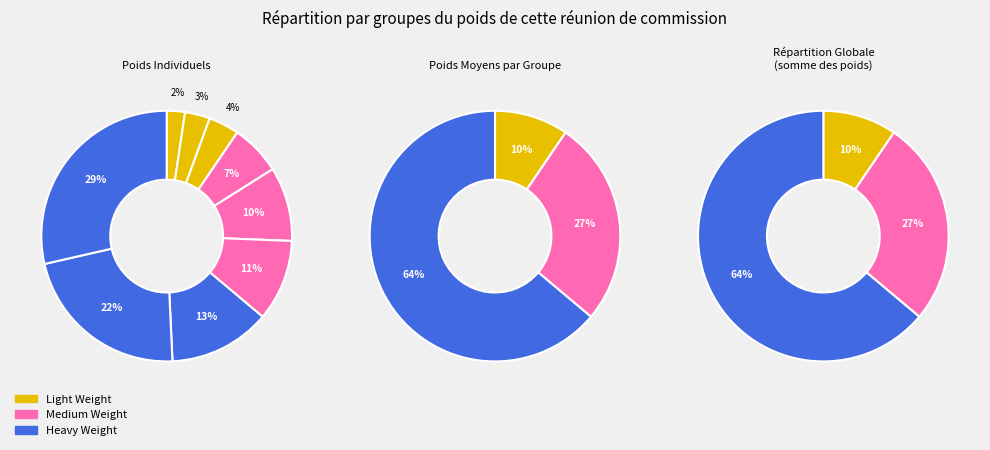

Which category has the smallest portion of the pie?

Light Weight (A)